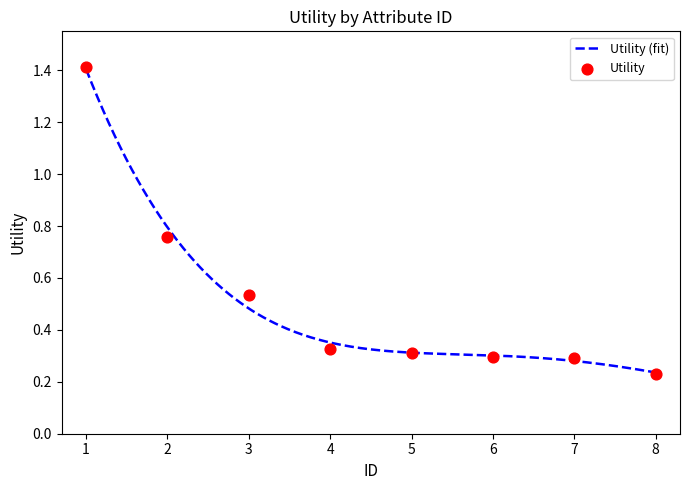

What is the change in value from 1 to 5?

-1.1